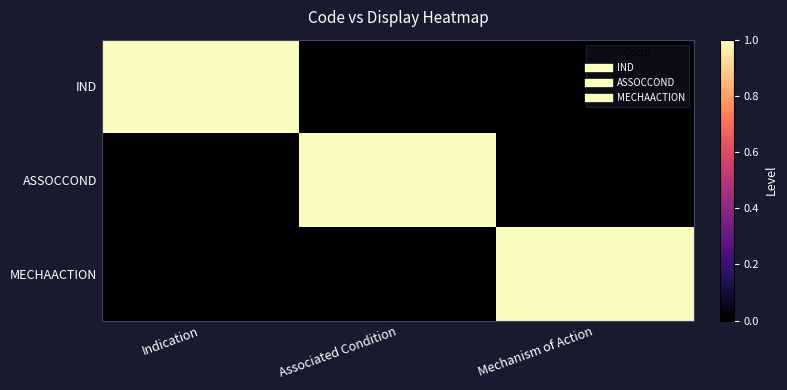

Rank the series by their maximum value, from highest to lowest.

IND, ASSOCCOND, MECHAACTION